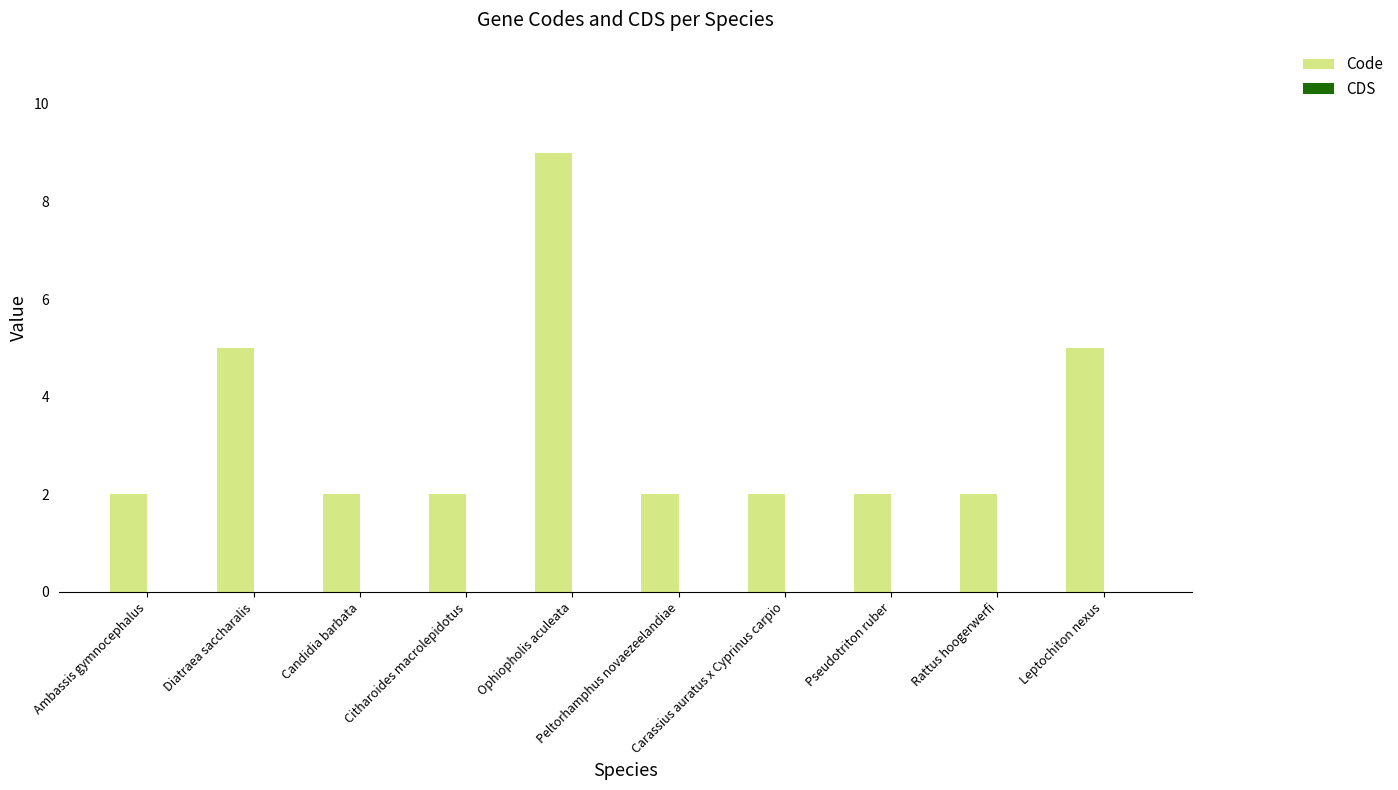

Does the chart contain any negative values?

No